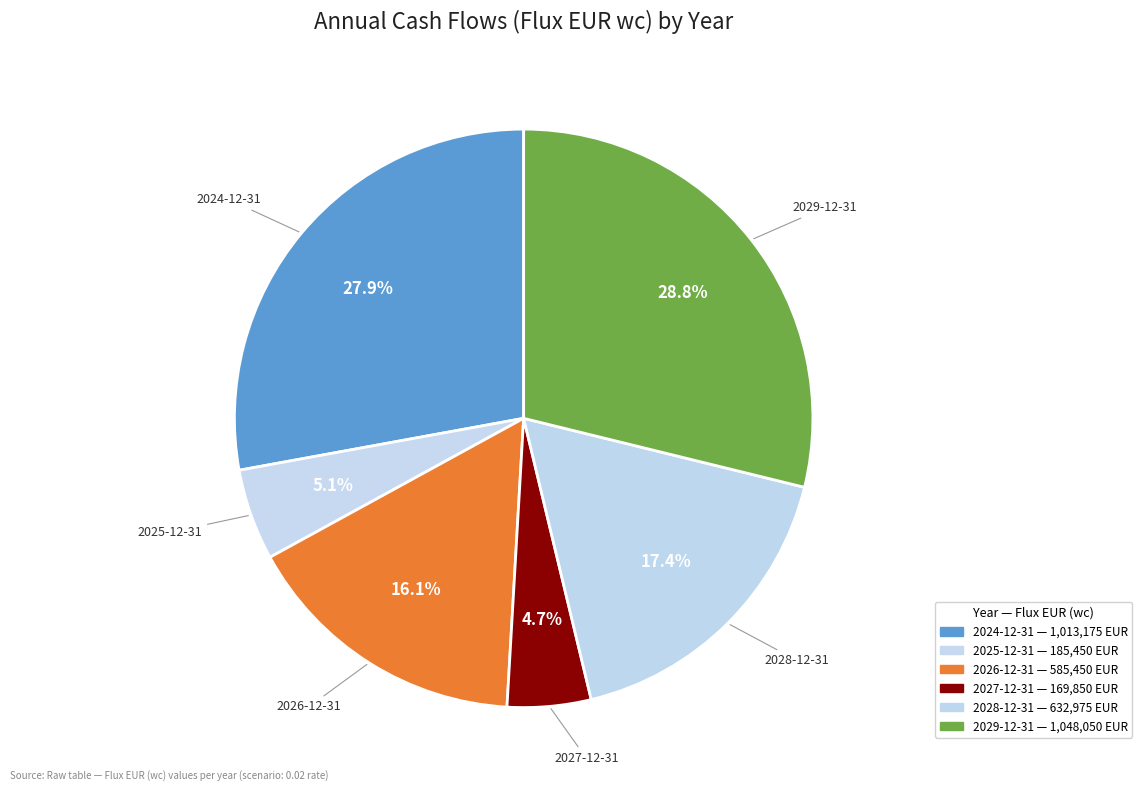

Count the number of slices in the pie.

6